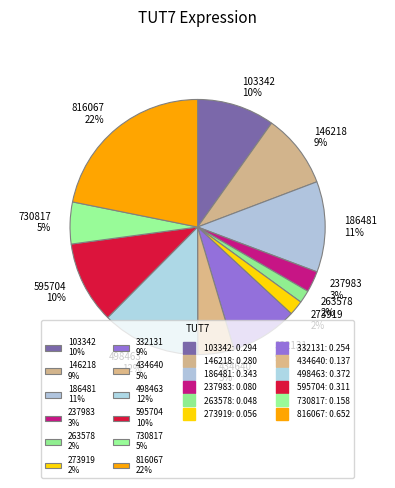

The 237983 slice represents 3% of the pie. True or false?

True